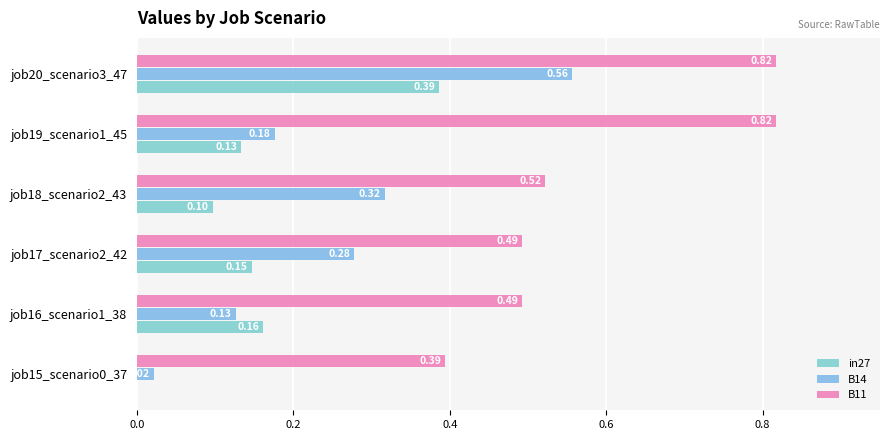

Reading left to right, list all the values displayed in this chart.

in27: 0.0	0.2	0.1	0.1	0.1	0.4
B14: 0.0	0.1	0.3	0.3	0.2	0.6
B11: 0.4	0.5	0.5	0.5	0.8	0.8